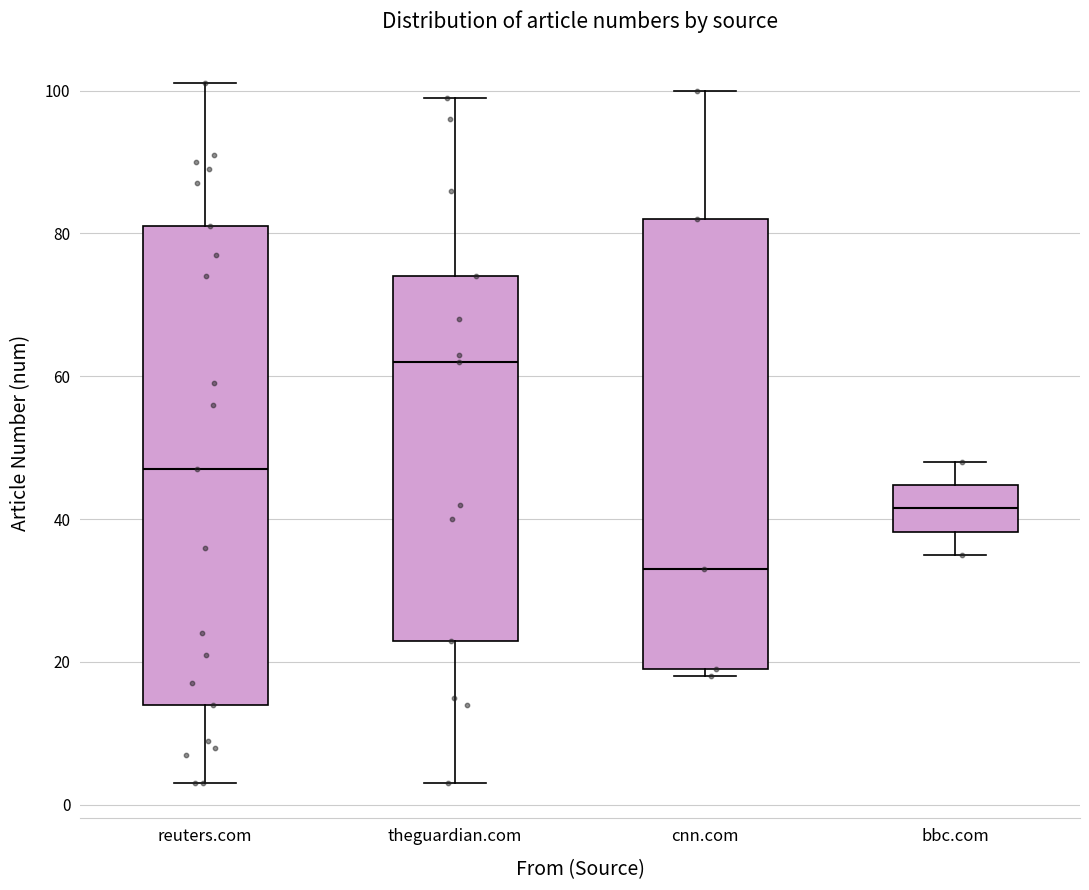

Which box has the lowest median line?

cnn.com